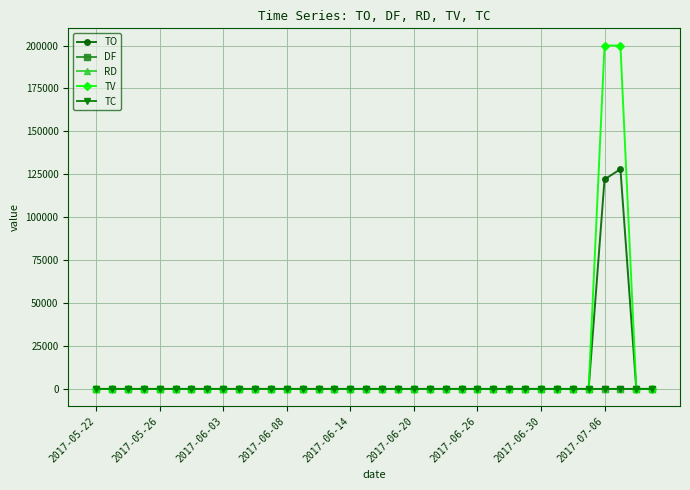

What is the highest value of the TO series?

128000.0